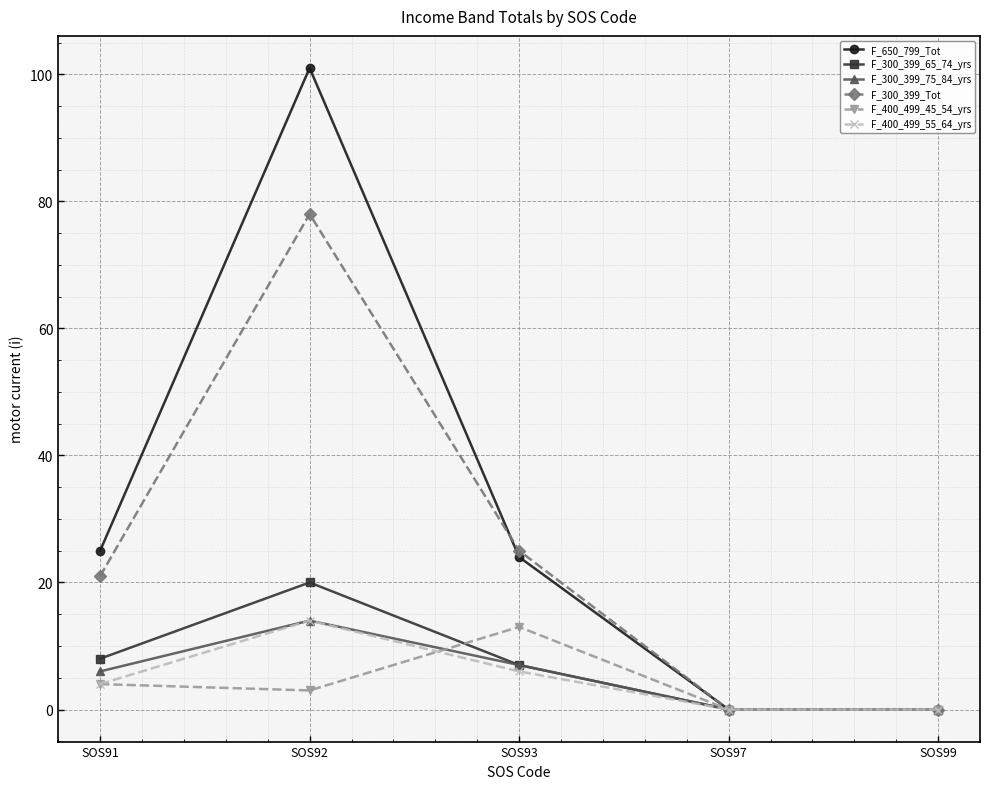

Reading left to right, extract all data points from this chart.

F_650_799_Tot: SOS91=25	SOS92=101	SOS93=24	SOS97=0	SOS99=0
F_300_399_65_74_yrs: SOS91=8	SOS92=20	SOS93=7	SOS97=0	SOS99=0
F_300_399_75_84_yrs: SOS91=6	SOS92=14	SOS93=7	SOS97=0	SOS99=0
F_300_399_Tot: SOS91=21	SOS92=78	SOS93=25	SOS97=0	SOS99=0
F_400_499_45_54_yrs: SOS91=4	SOS92=3	SOS93=13	SOS97=0	SOS99=0
F_400_499_55_64_yrs: SOS91=4	SOS92=14	SOS93=6	SOS97=0	SOS99=0